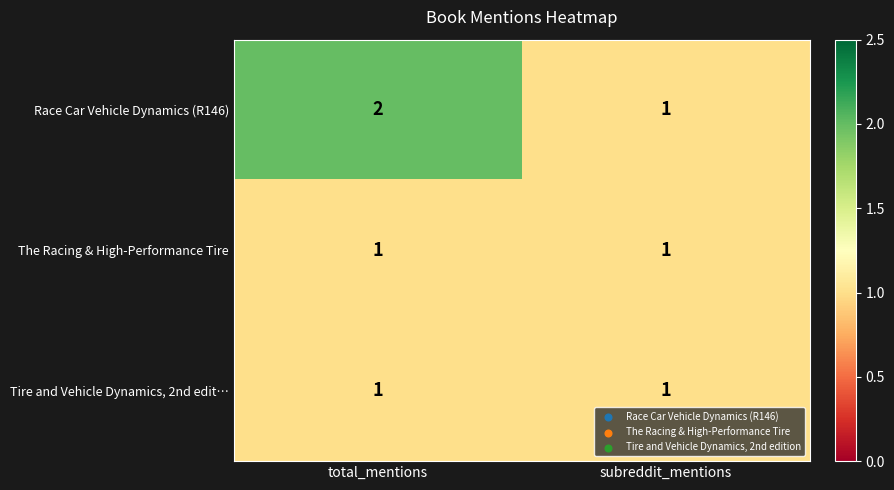

Rank the categories by Race Car Vehicle Dynamics (R146) value from highest to lowest.

total_mentions, subreddit_mentions